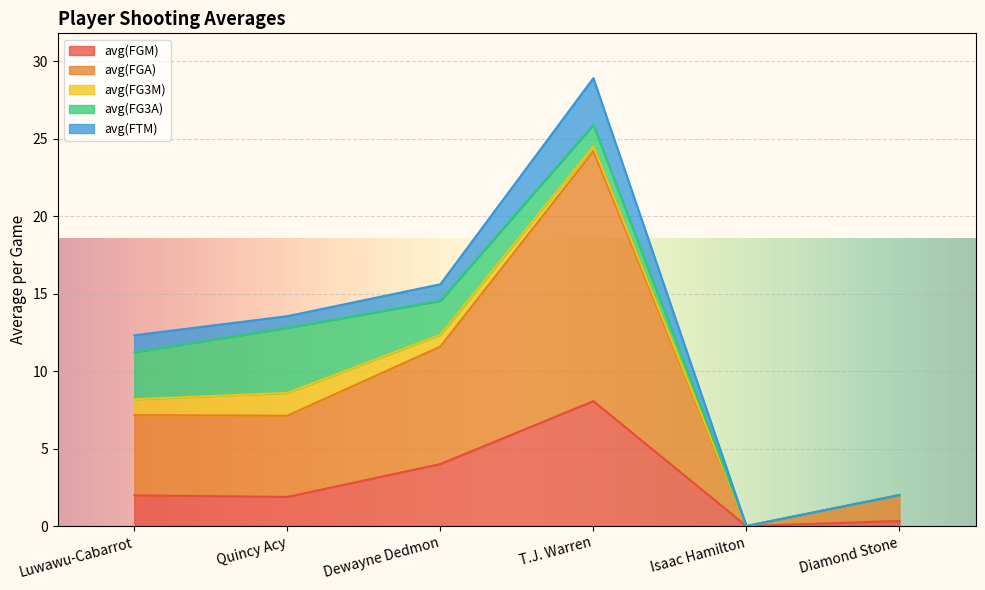

Is it true that avg(FGM) equals 8.1 at T.J. Warren?

True